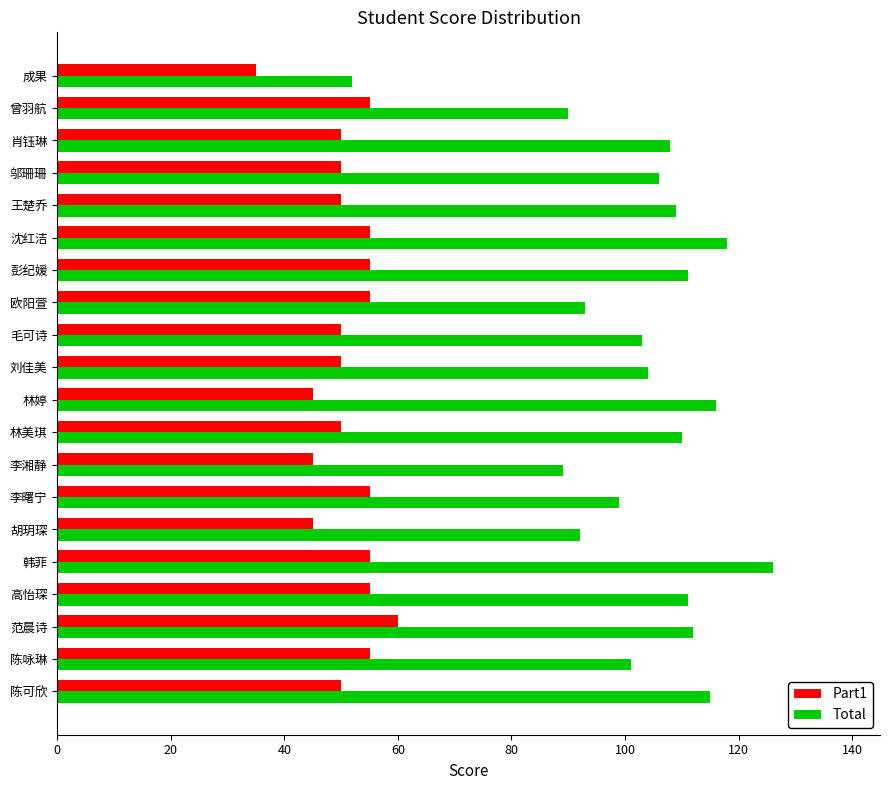

What is the approximate value of Part1 at 曾羽航, to the nearest 5?

55